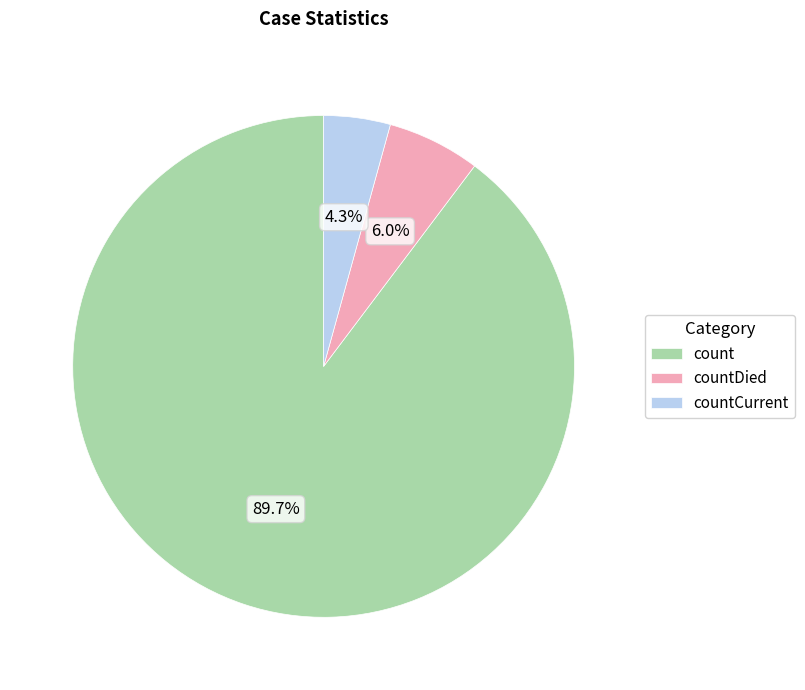

To the nearest percent, what is the difference between the countDied and countCurrent slice percentages?

2%